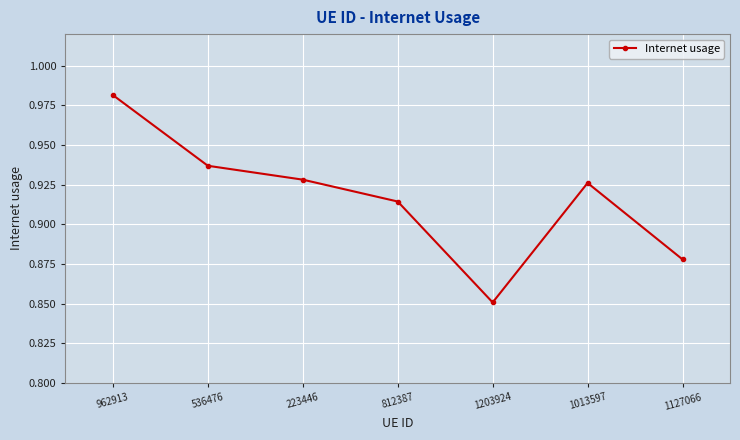

Which has a higher value, 1203924 or 1013597?

1013597